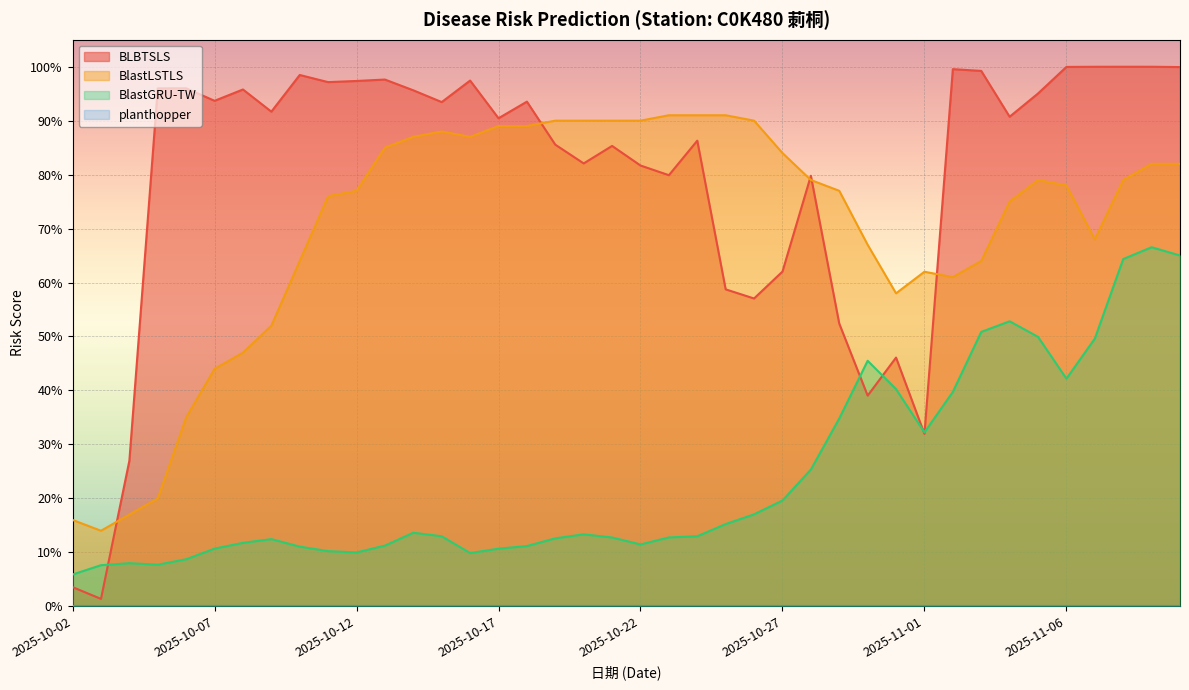

List the series in order of their peak value, lowest first.

BlastGRU-TW, BlastLSTLS, BLBTSLS